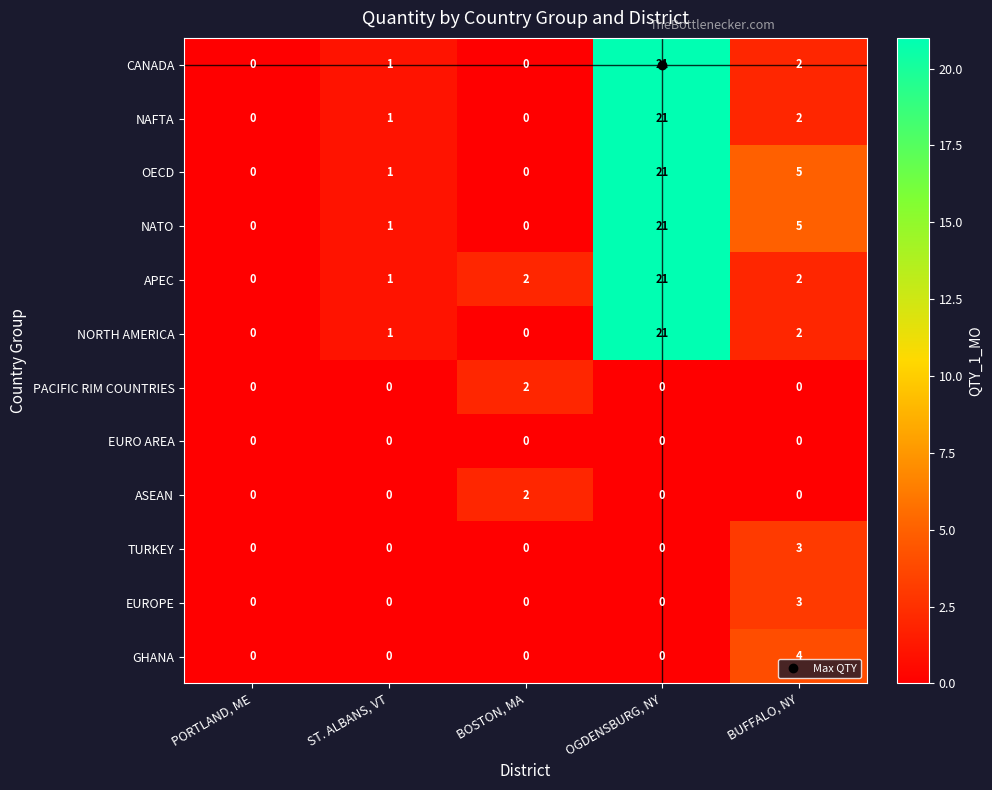

The PACIFIC RIM COUNTRIES series shows 1 at BUFFALO, NY. True or false?

False